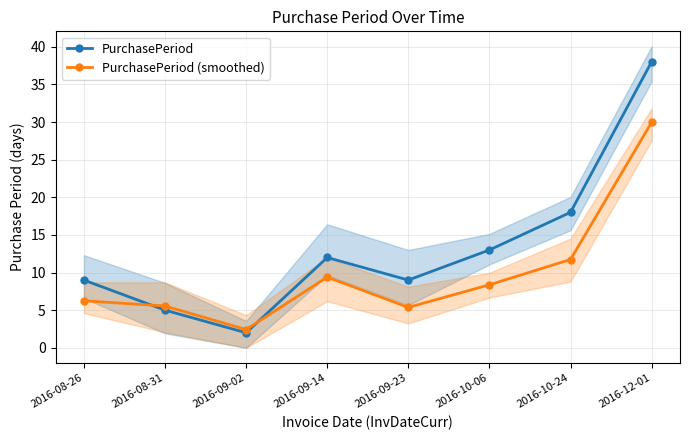

At which category does the chart reach its minimum across all series?

2016-09-02